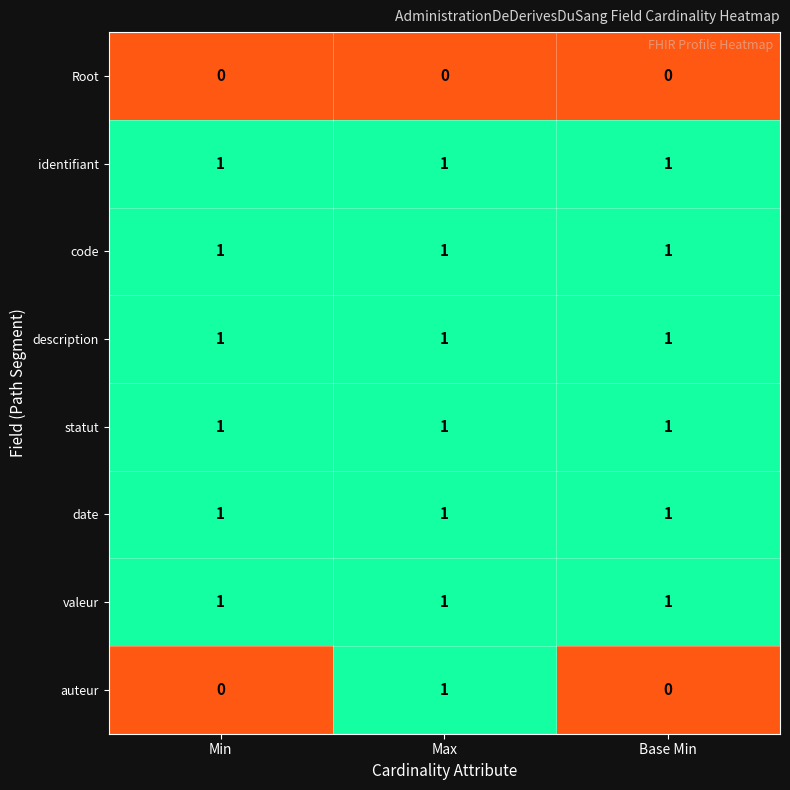

What is the sum of all code values?

3